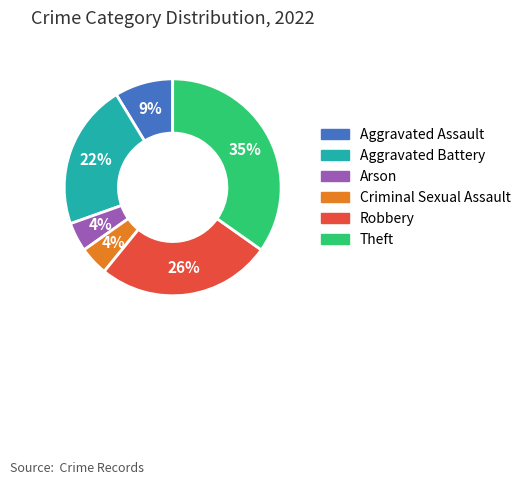

Which slice is the largest?

Theft